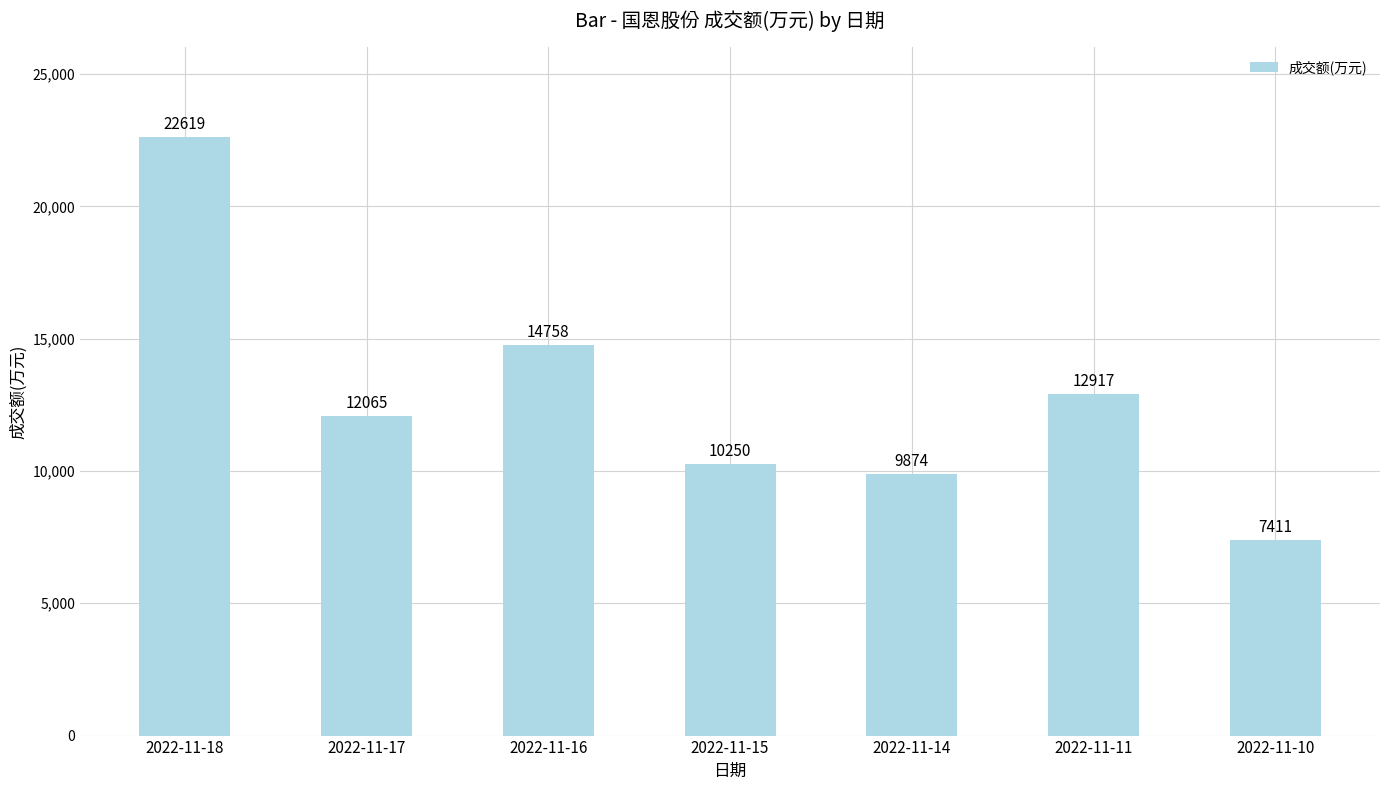

Which has a higher value, 2022-11-16 or 2022-11-18?

2022-11-18